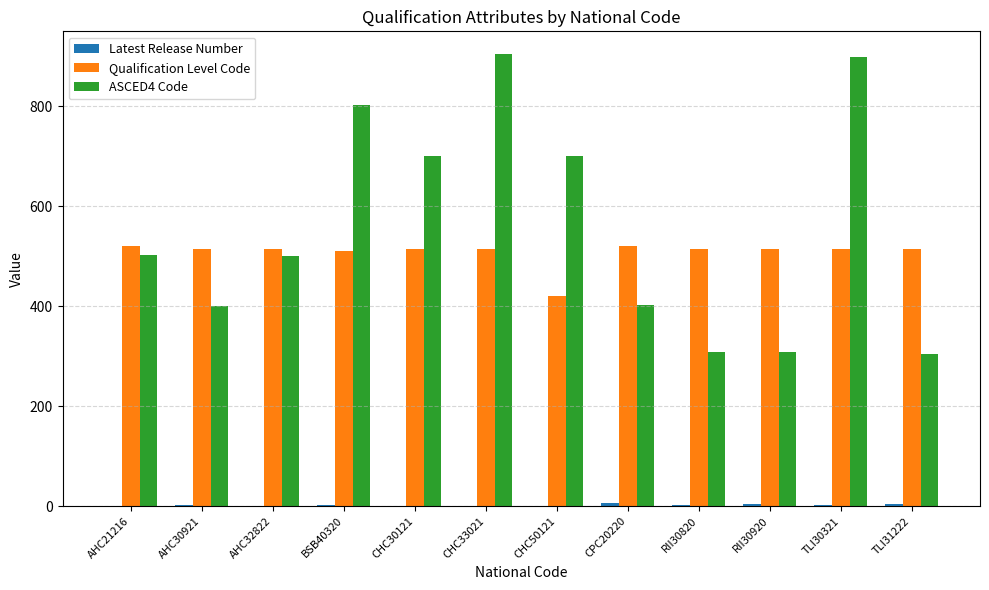

Which series changed the most between CHC30121 and CHC50121?

Qualification Level Code